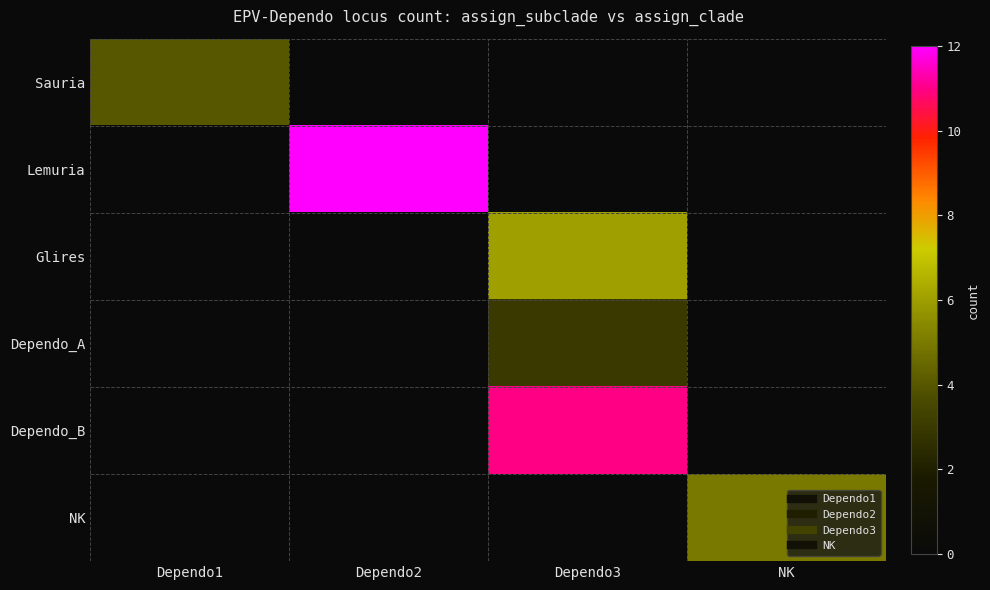

At which category is the sum across all series the highest?

Dependo3